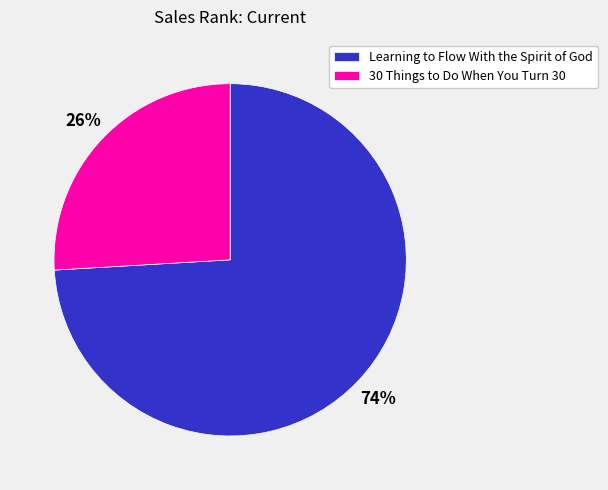

Is it true that Learning to Flow With the Spirit of God is 65% of the pie?

False